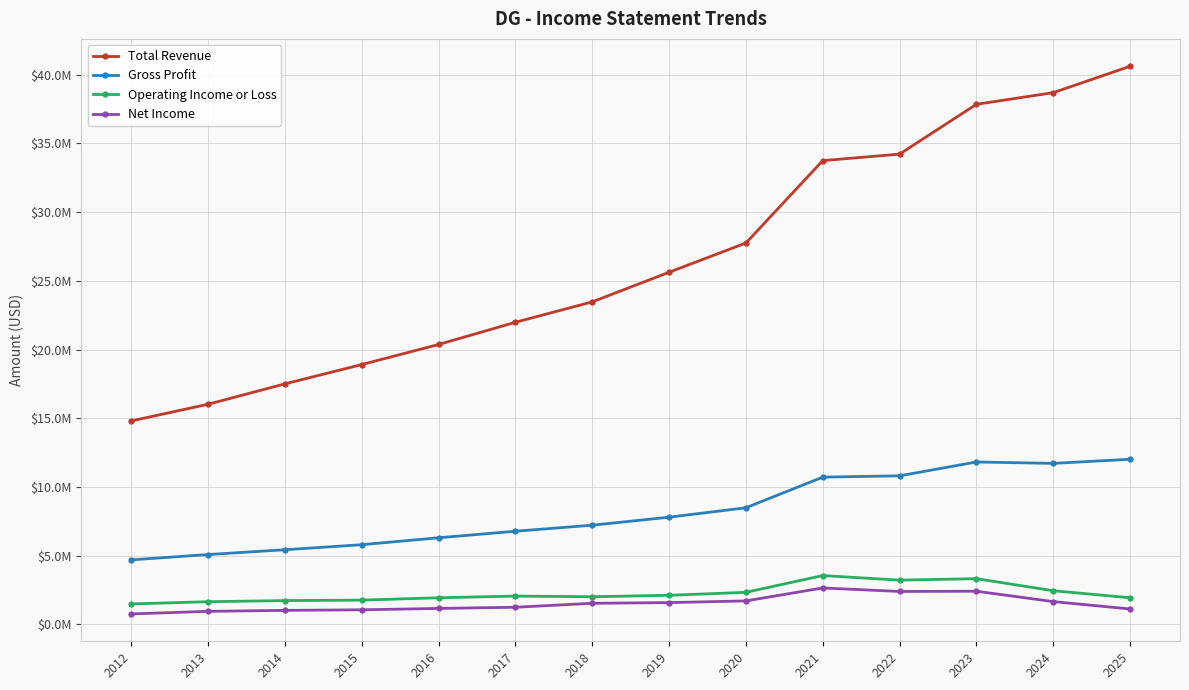

What is the spread (max minus min) of values at 2012?

14040500